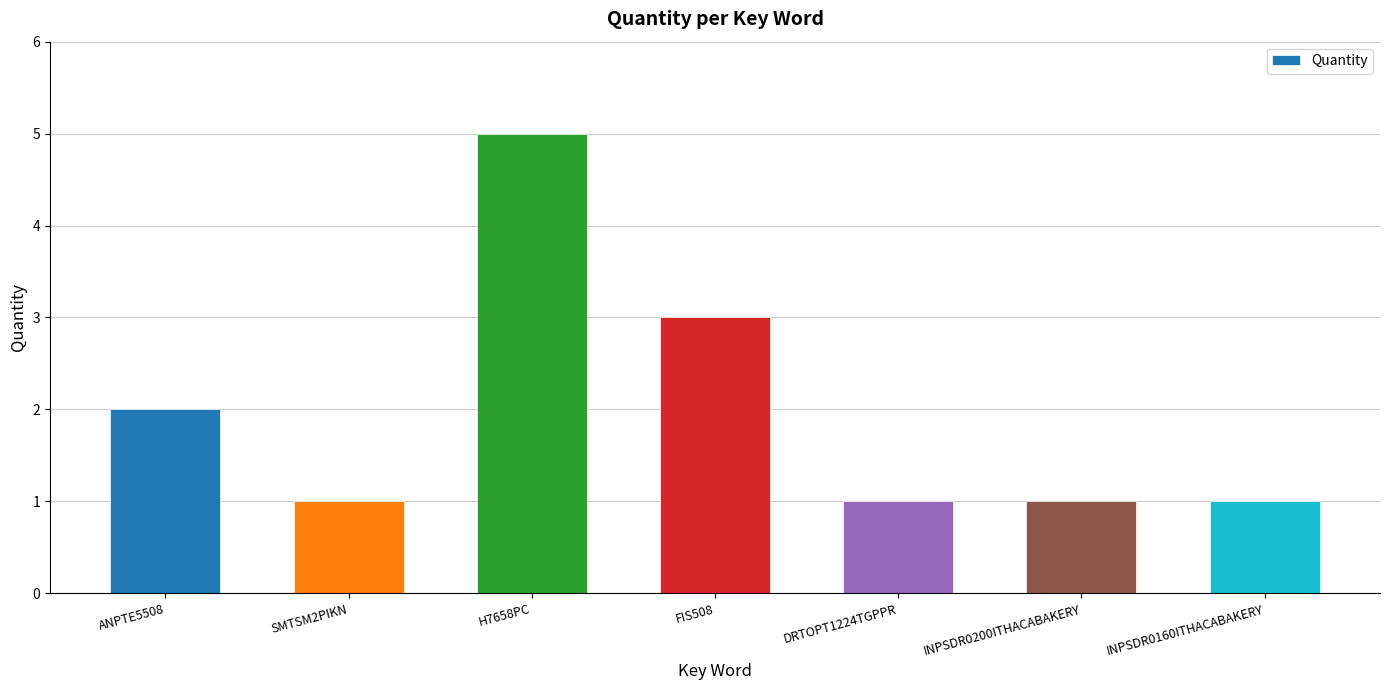

What is the change in value from ANPTE5508 to DRTOPT1224TGPPR?

-1